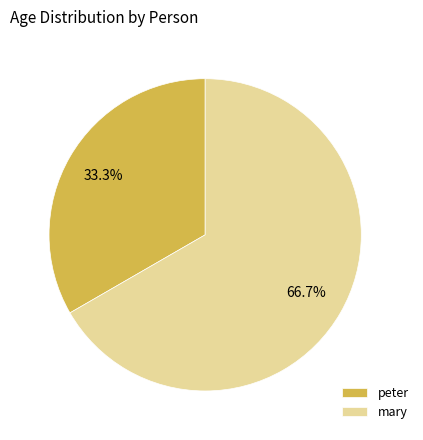

Between peter and mary, which is larger?

mary